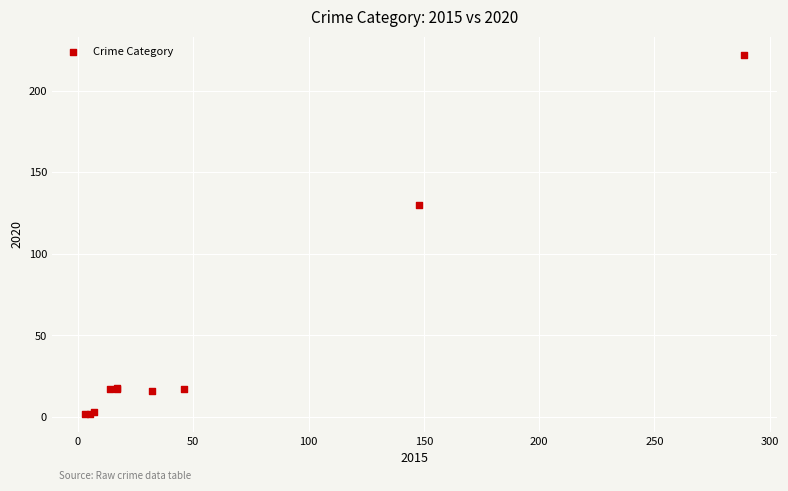

What Y value in the scatter plot is closest to 112?

130